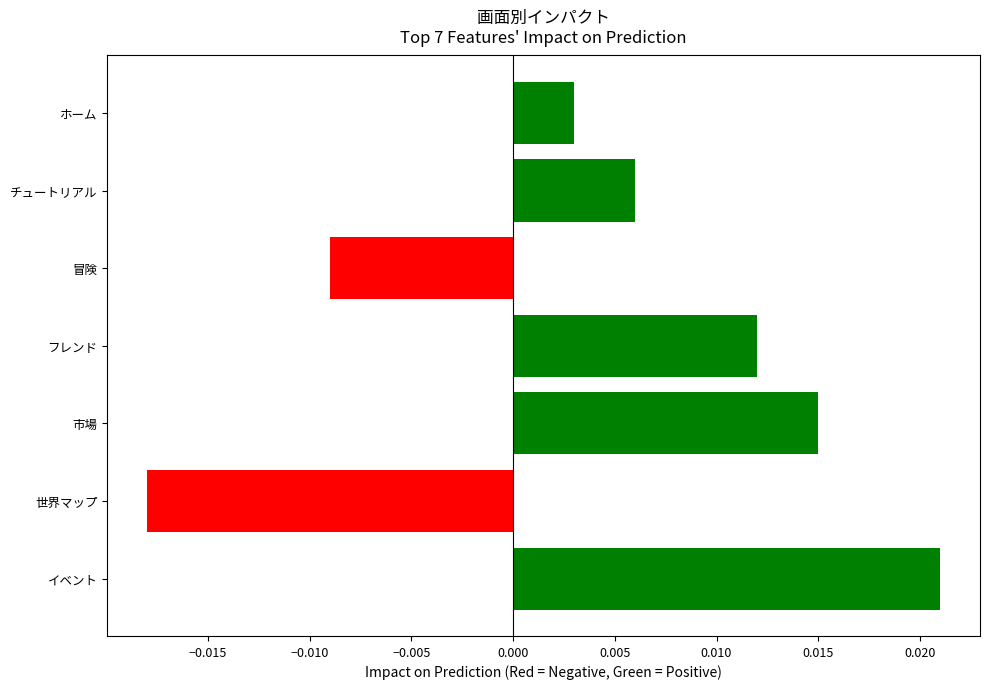

Between 冒険 and イベント, which is larger?

イベント